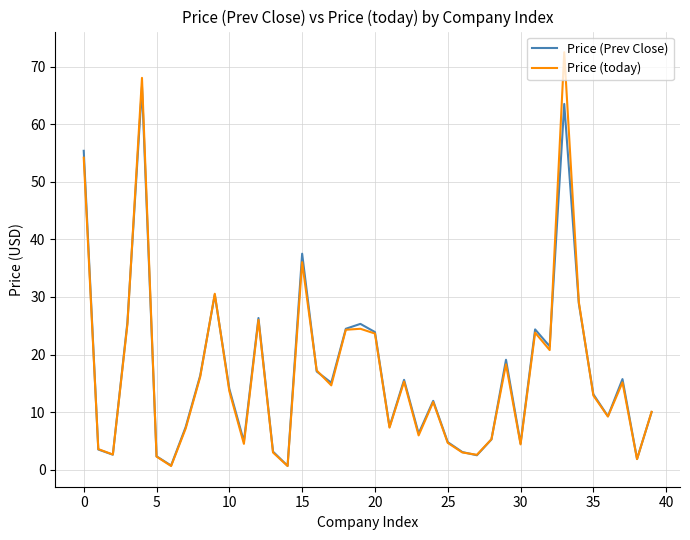

How many interior local peaks does the Price (today) series have?

11